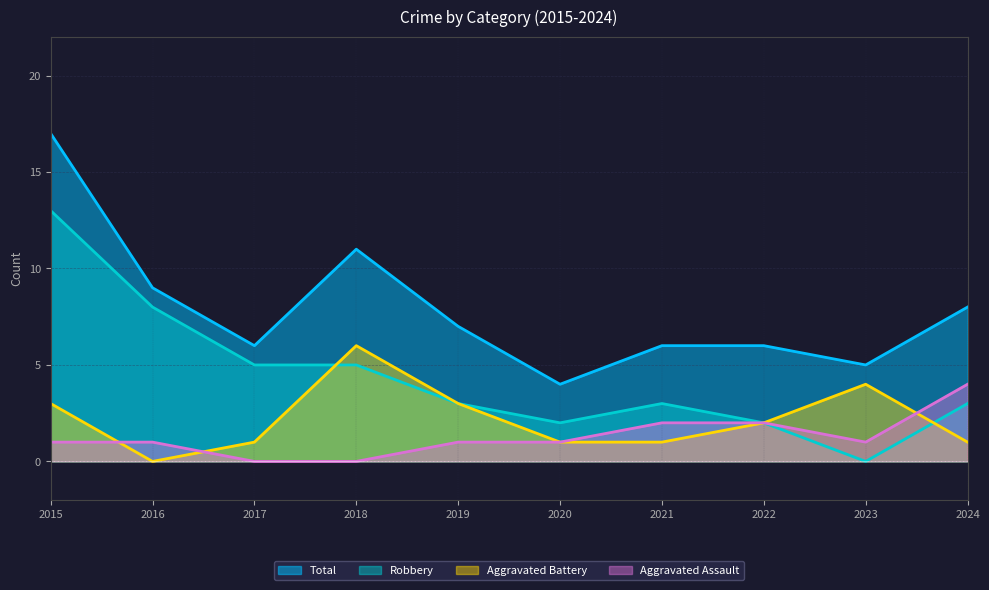

What is the greatest value displayed?

17